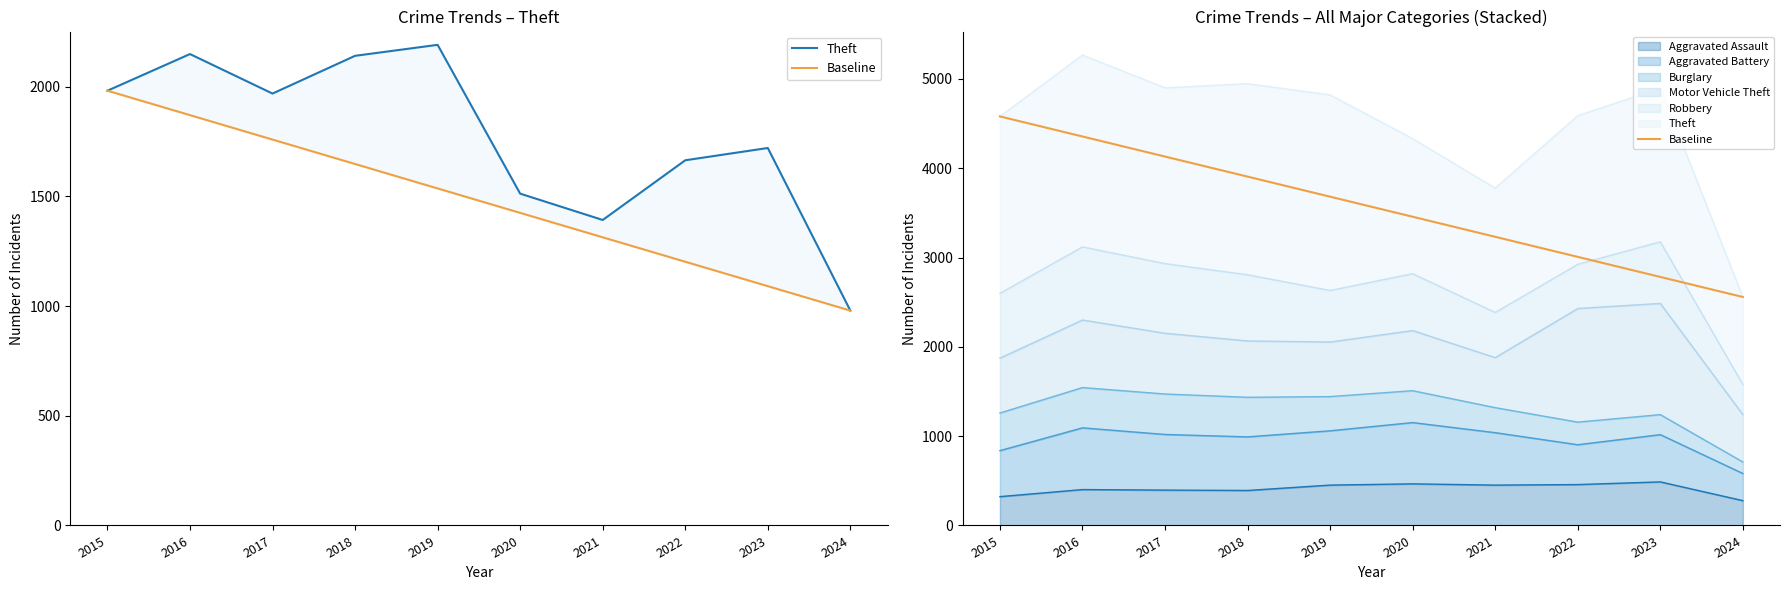

What is the difference between the highest and lowest values at 2018?

1766.0